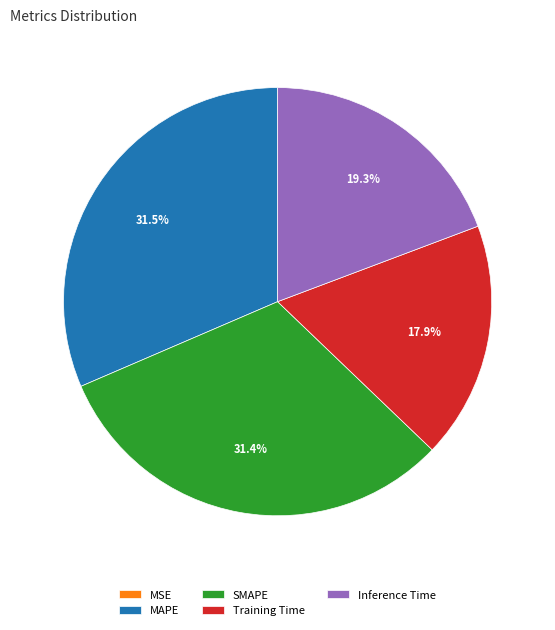

To the nearest percent, what percentage of the pie is Training Time?

18%